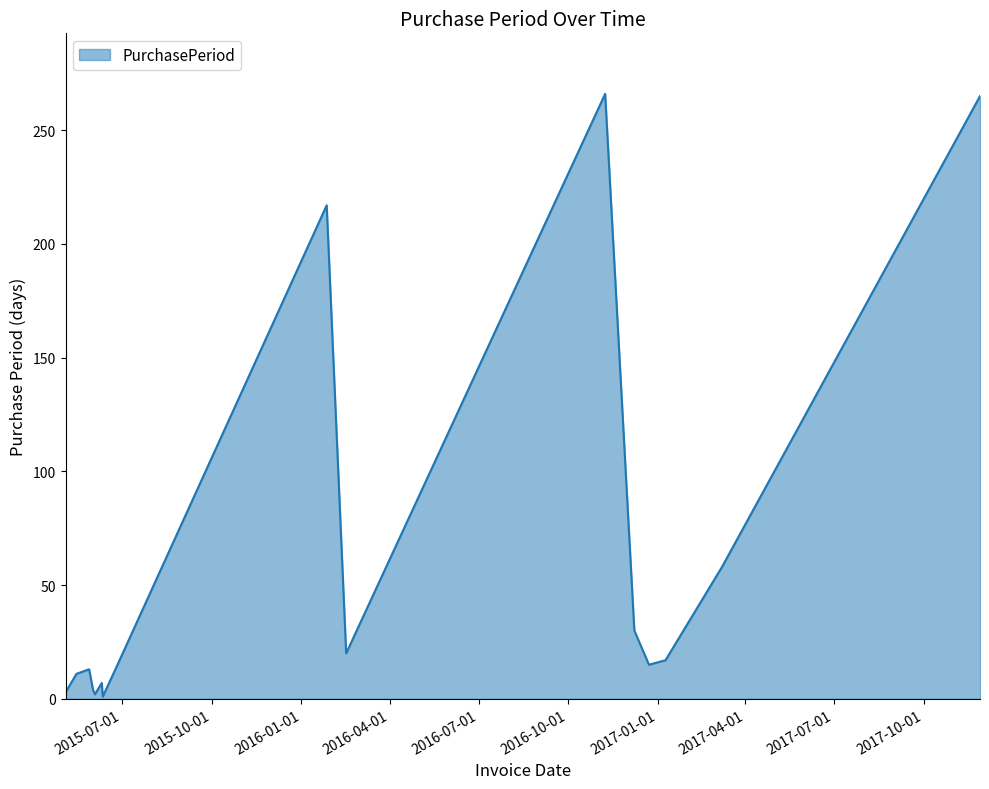

What is the maximum value shown in the chart?

266